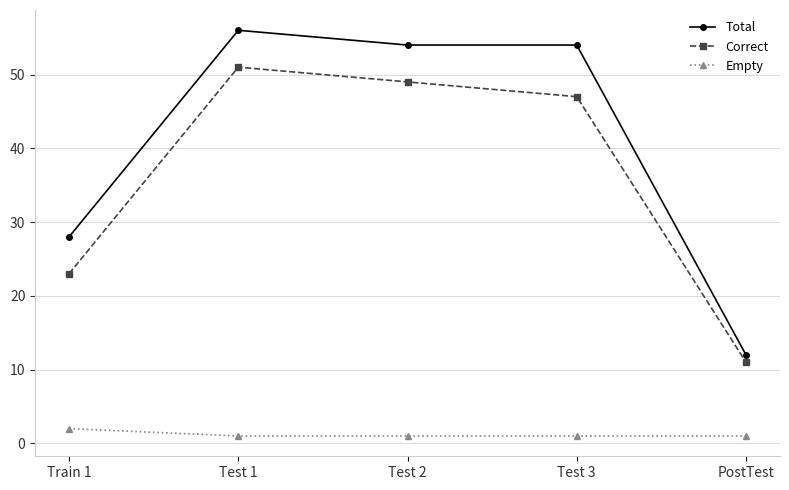

How many interior local peaks does the Correct series have?

1